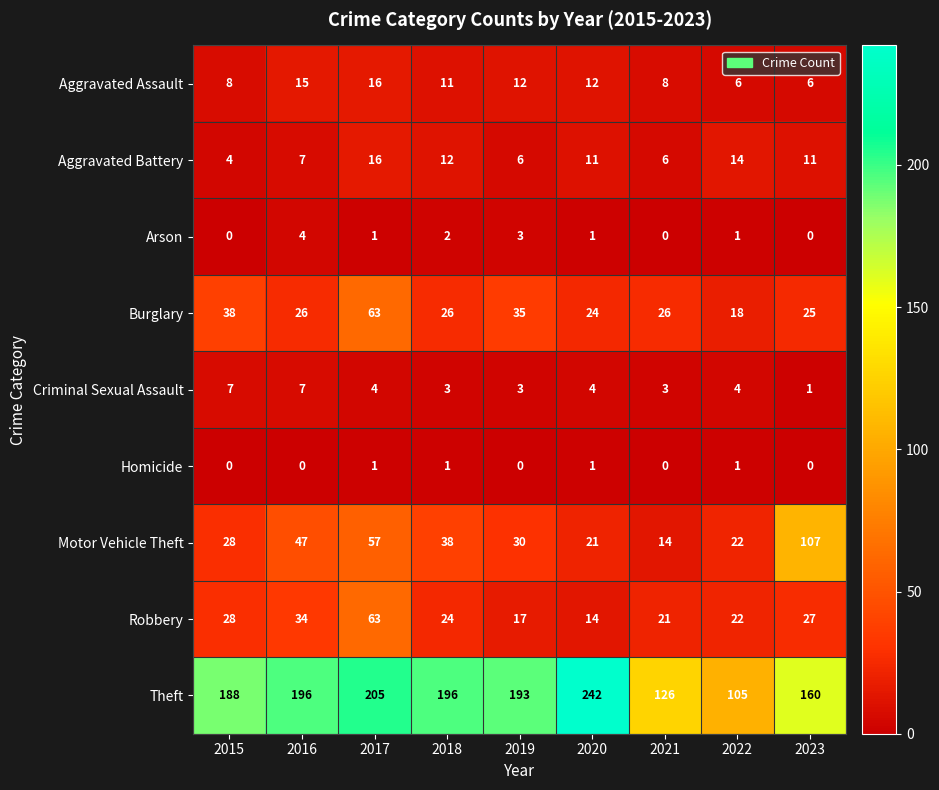

How many series are shown in this chart?

9